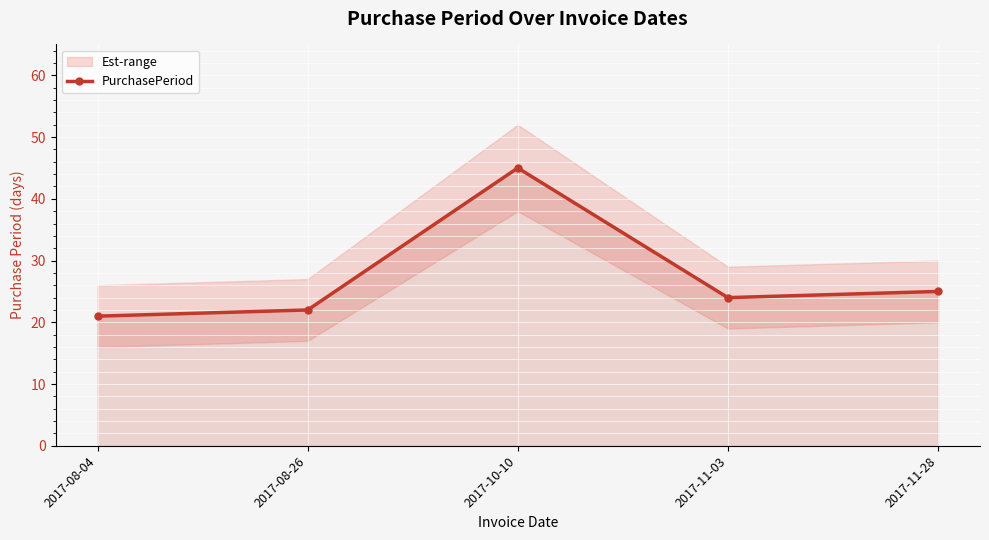

What is the sum of all values?

137